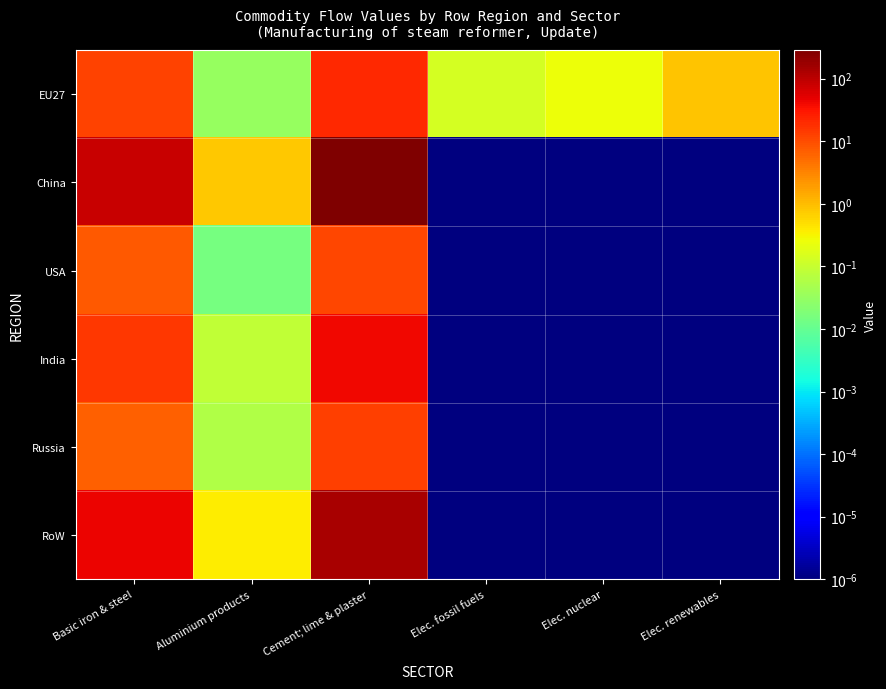

At which category is the sum across all series the highest?

Cement; lime & plaster